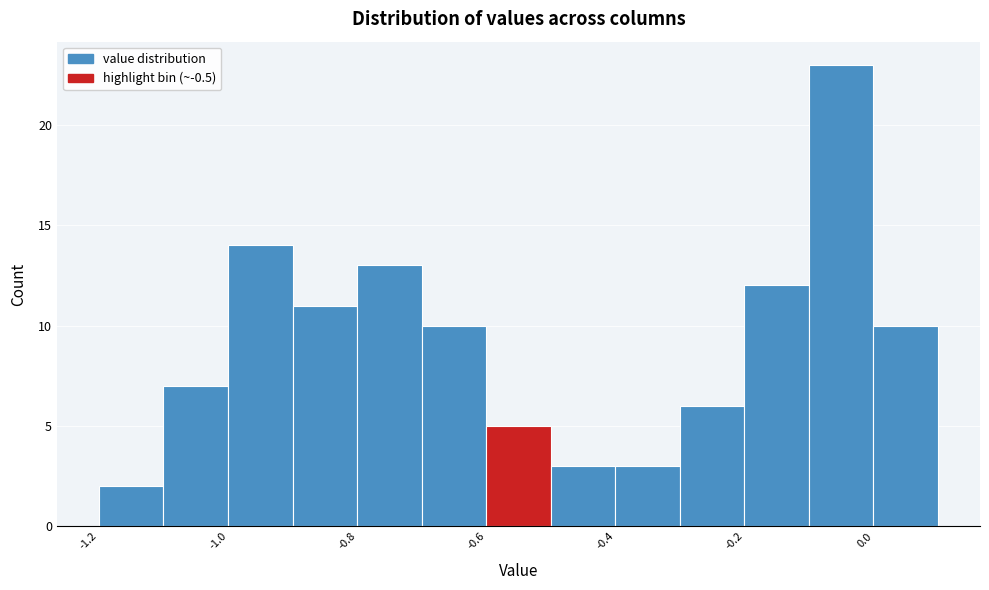

Which range on the x-axis has the tallest bar?

-0.1 to 0.0